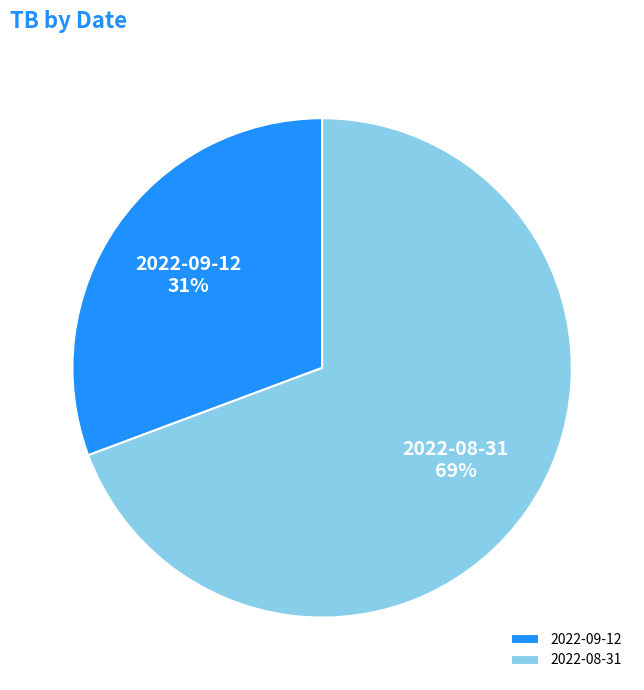

Rank the categories by value from highest to lowest.

2022-08-31, 2022-09-12